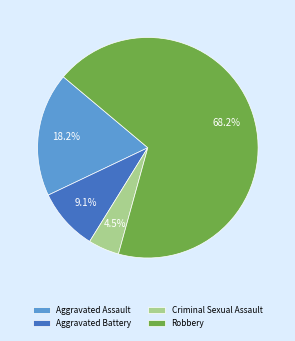

True or false: Aggravated Assault accounts for 4% of the total.

False